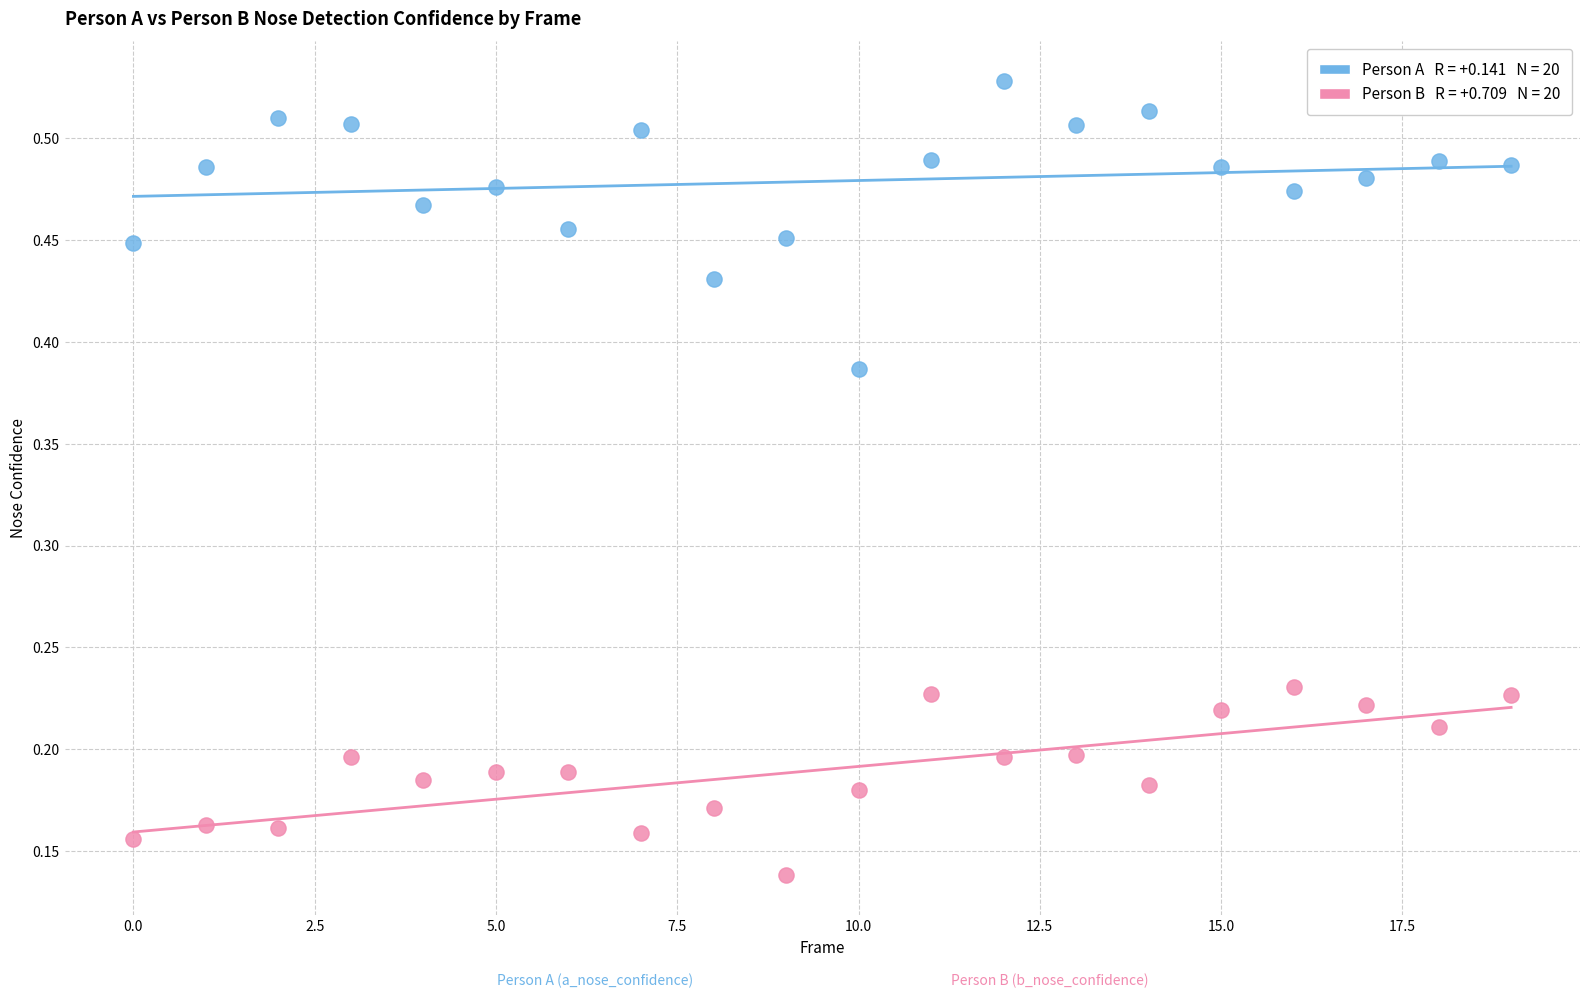

How many points are shown in the scatter plot?

40